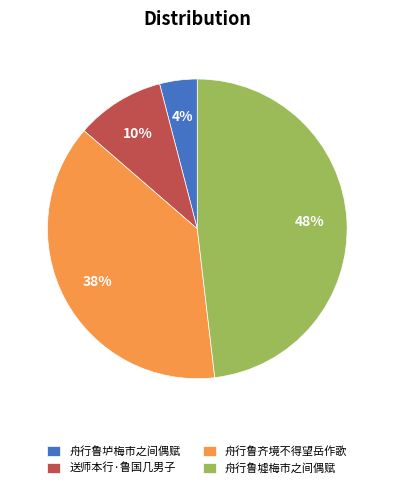

The 舟行鲁墟梅市之间偶赋 slice represents 60% of the pie. True or false?

False